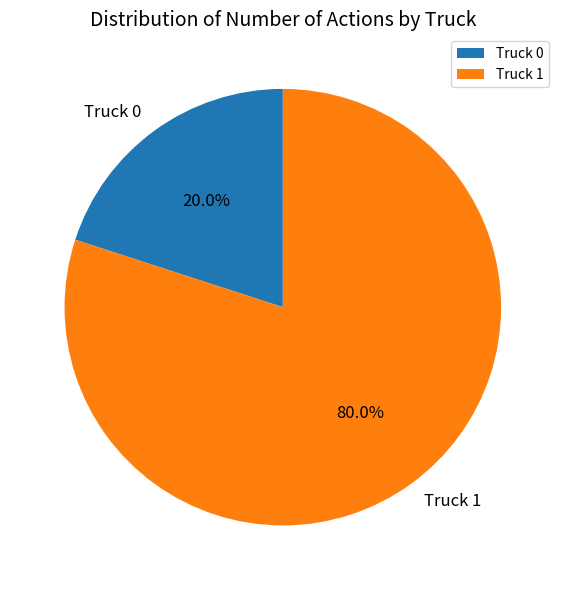

How much of the chart is everything except Truck 1?

20.0%